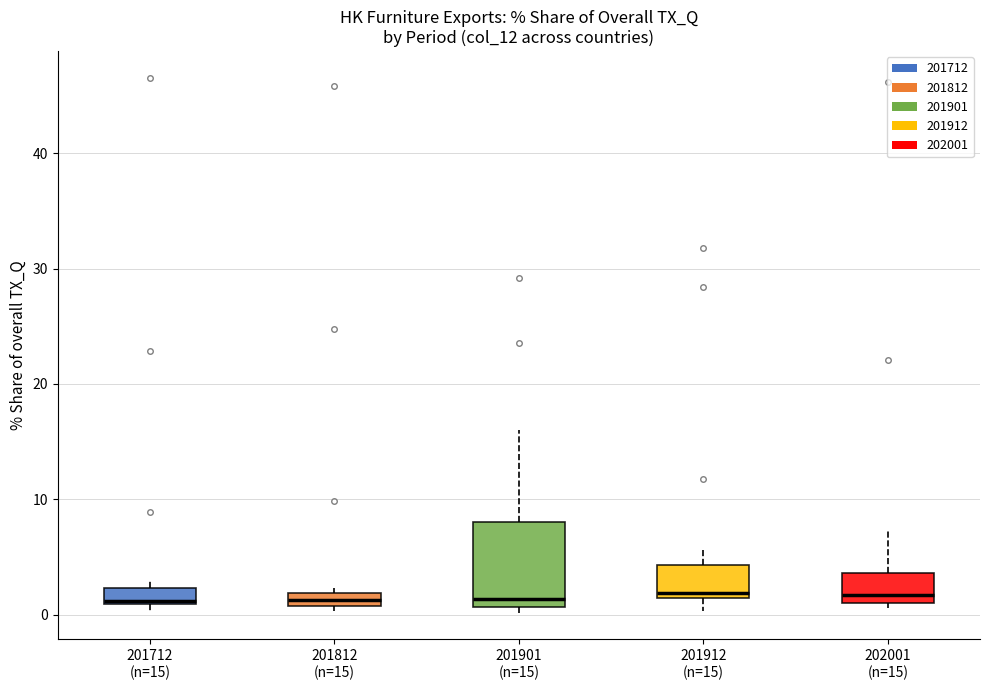

Comparing the boxes themselves (not the whiskers), which one is the tallest?

201901 (n=15)